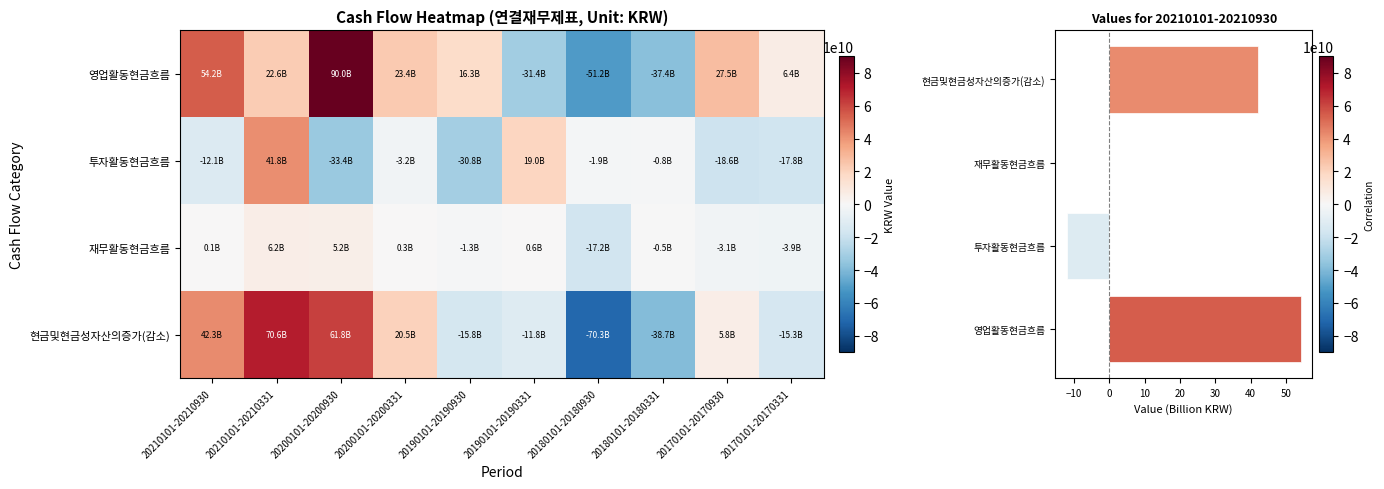

What is the smallest value displayed?

-70323287288